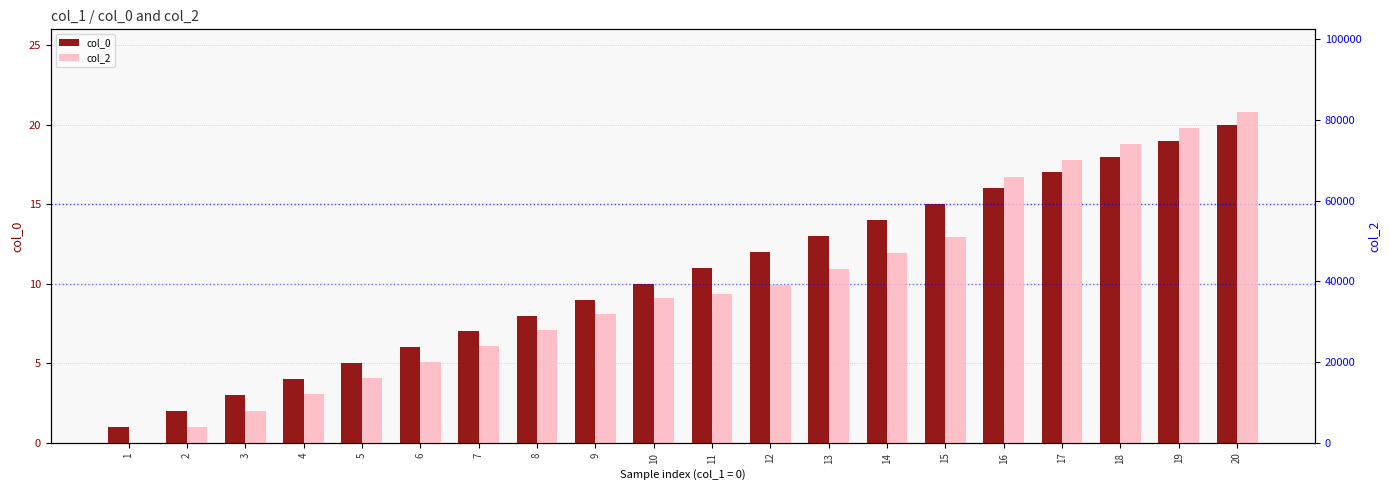

List the series in order of their overall mean, lowest first.

col_0, col_2